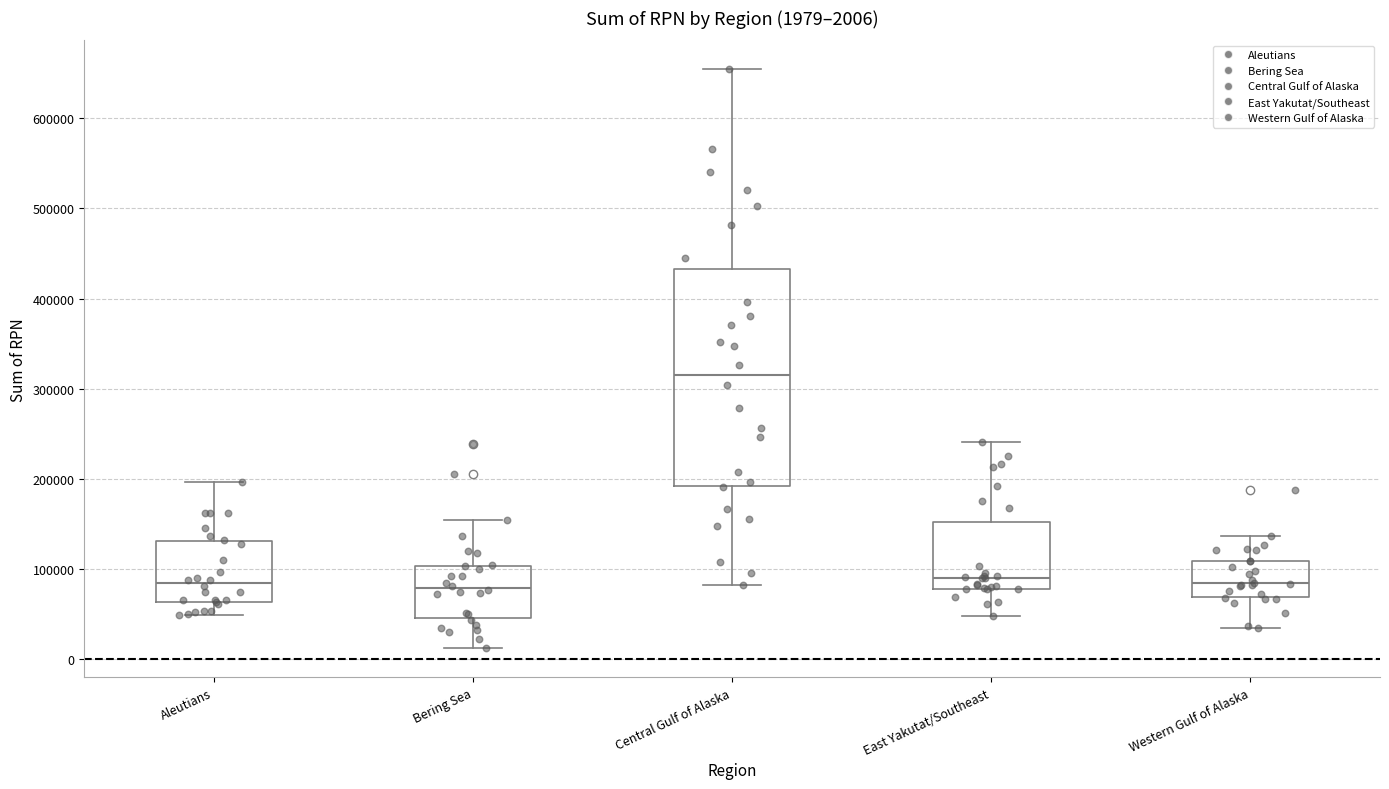

Comparing the boxes themselves (not the whiskers), which one is the tallest?

Central Gulf of Alaska